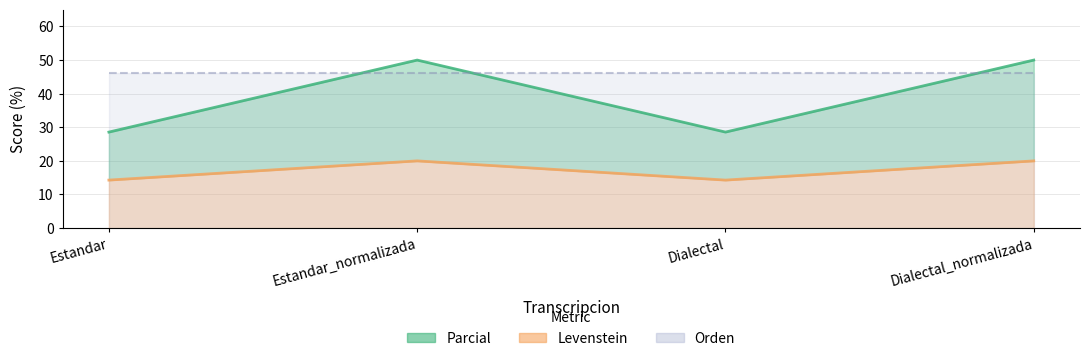

Does the chart display data point markers on the line(s)?

No